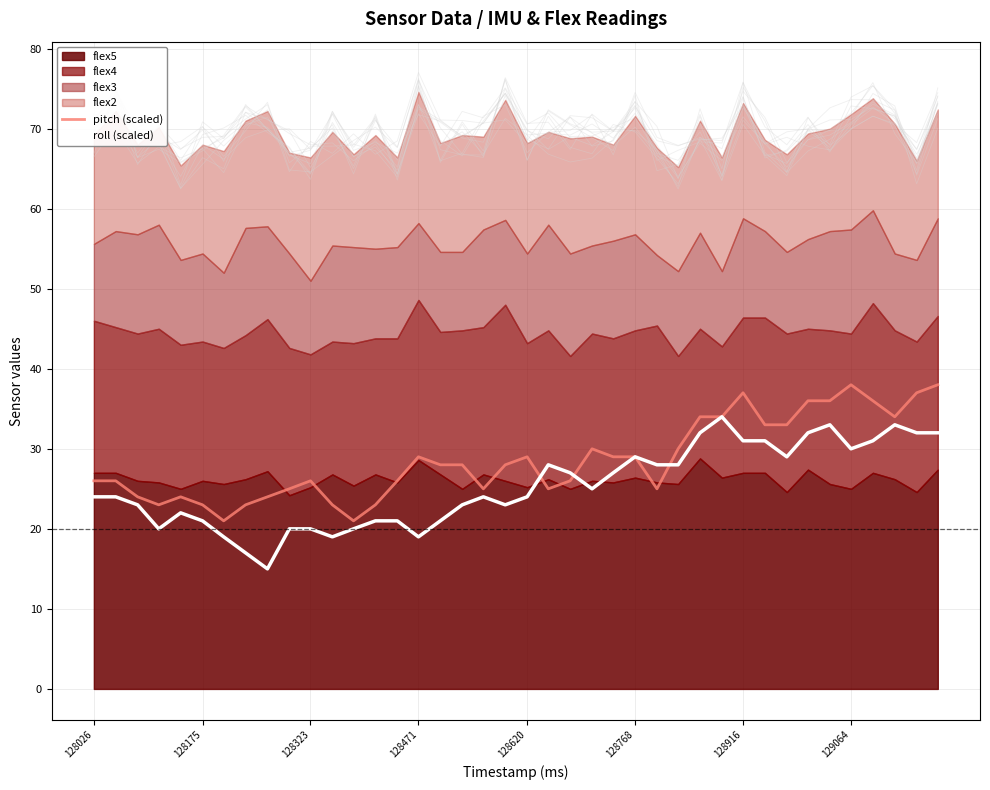

After their last crossing, which series has the higher values: roll (scaled) or pitch (scaled)?

pitch (scaled)